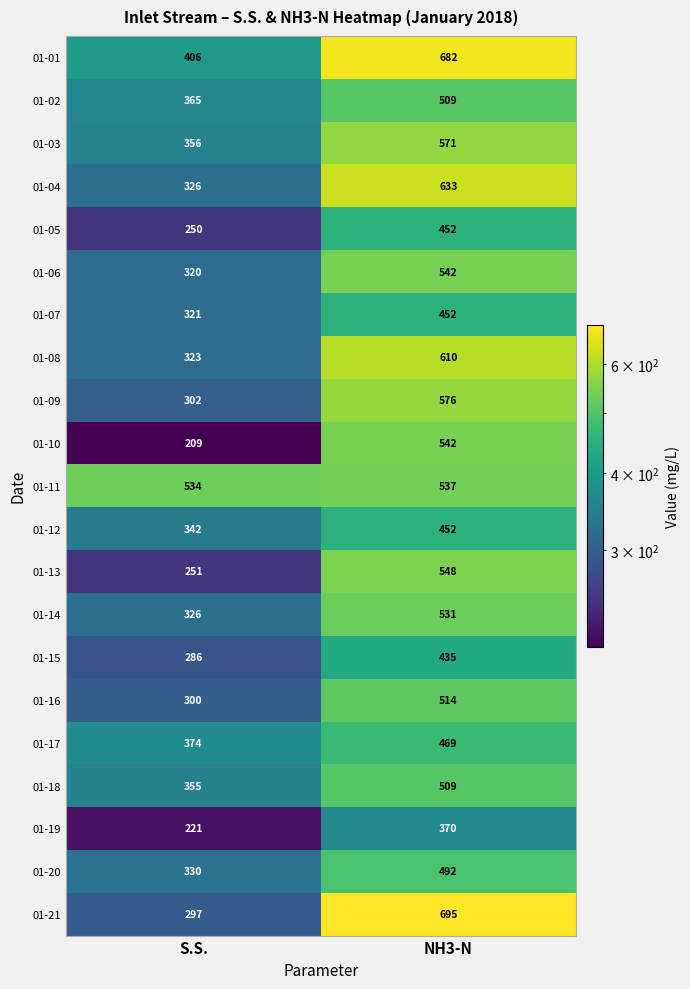

Which series has the largest total across all categories?

01-01